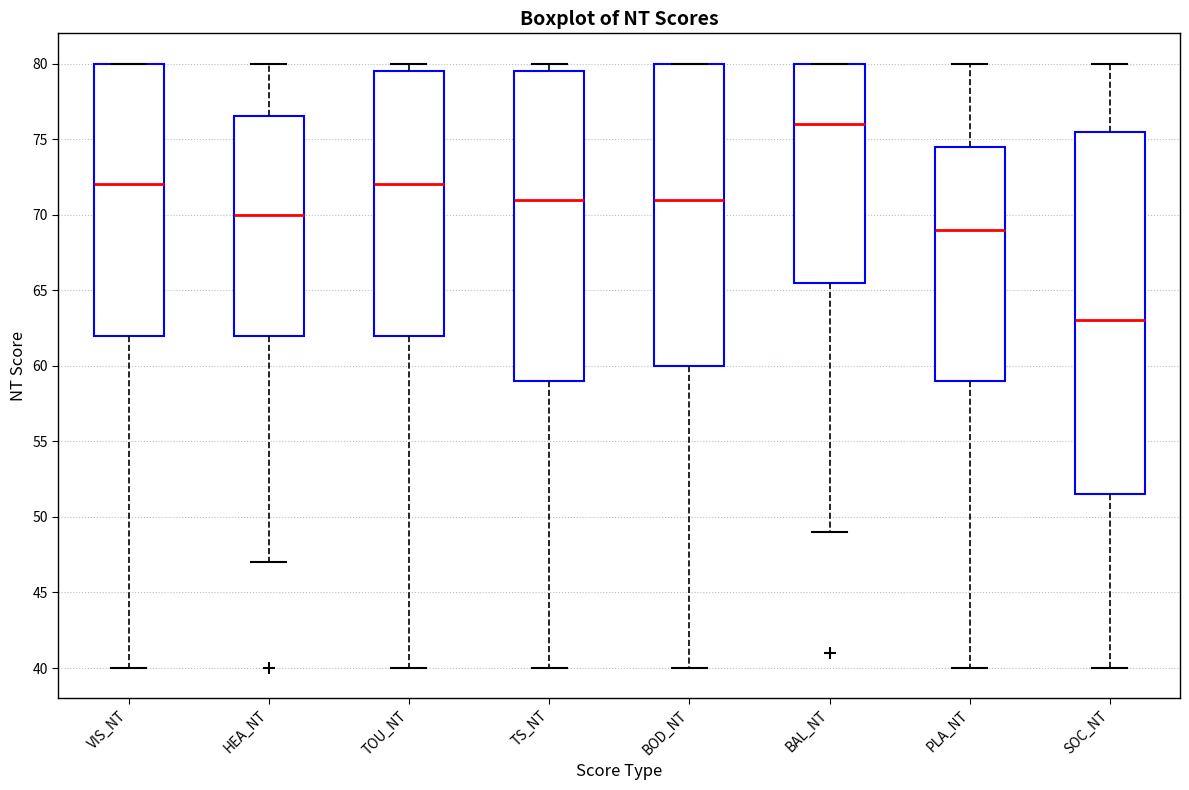

Which box has the highest median line?

BAL_NT